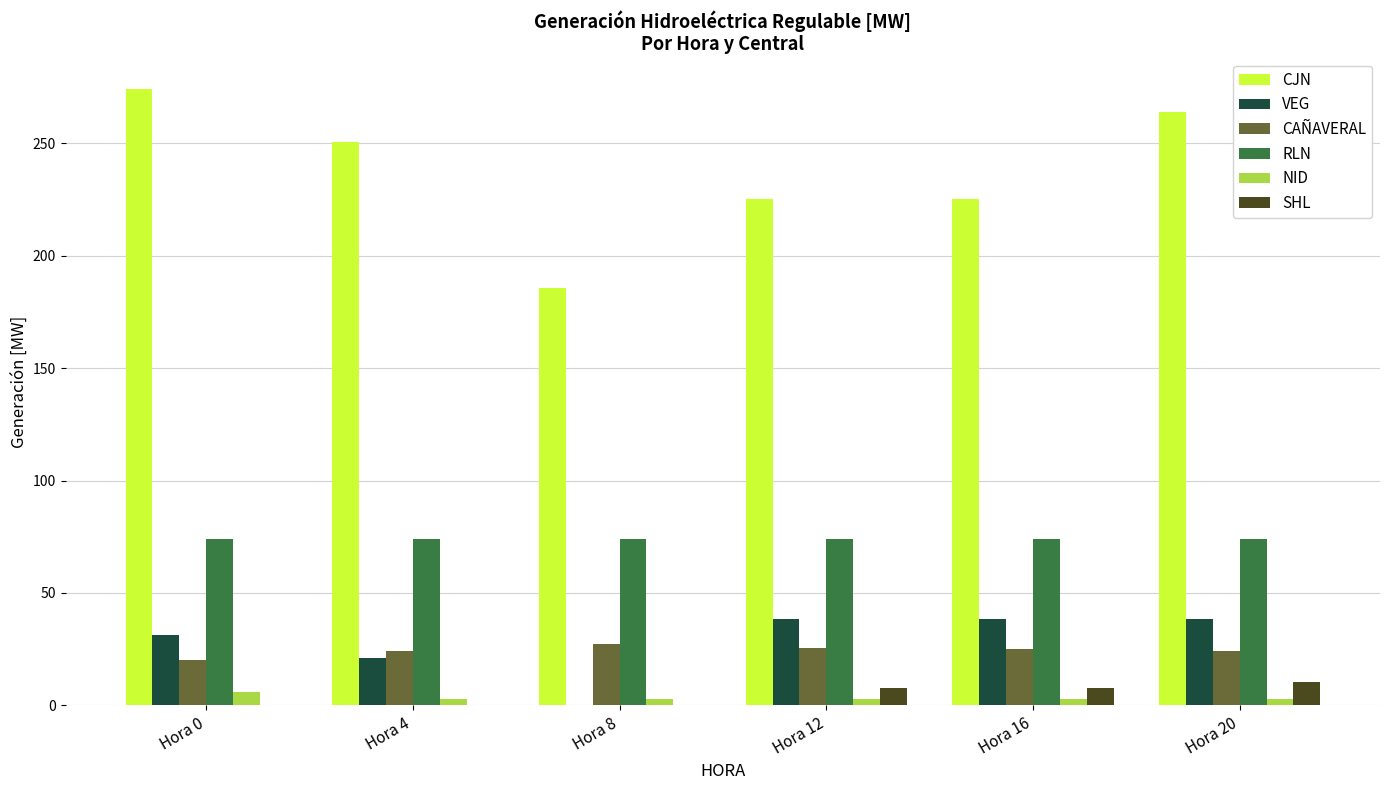

Is it true that CAÑAVERAL equals 20.1 at Hora 0?

True